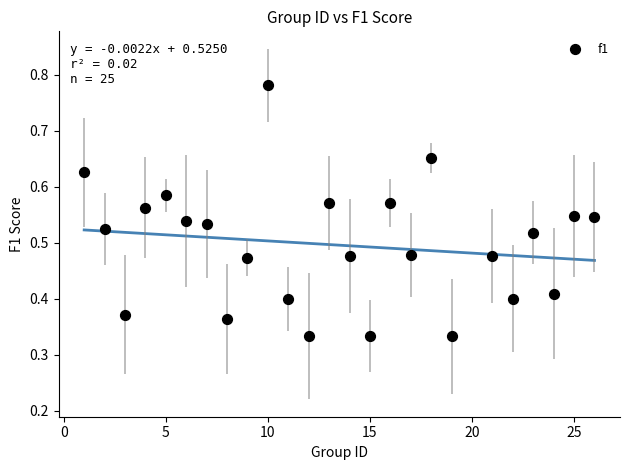

What is the range of X values (max minus min)?

25.0